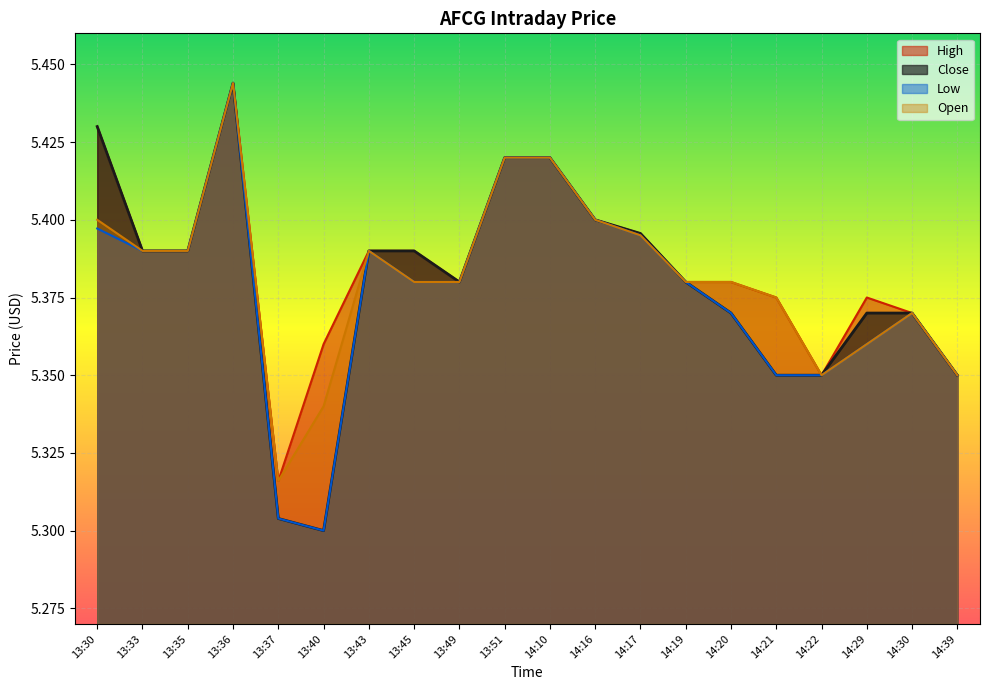

What are all the series names shown in the legend?

High, Close, Low, Open